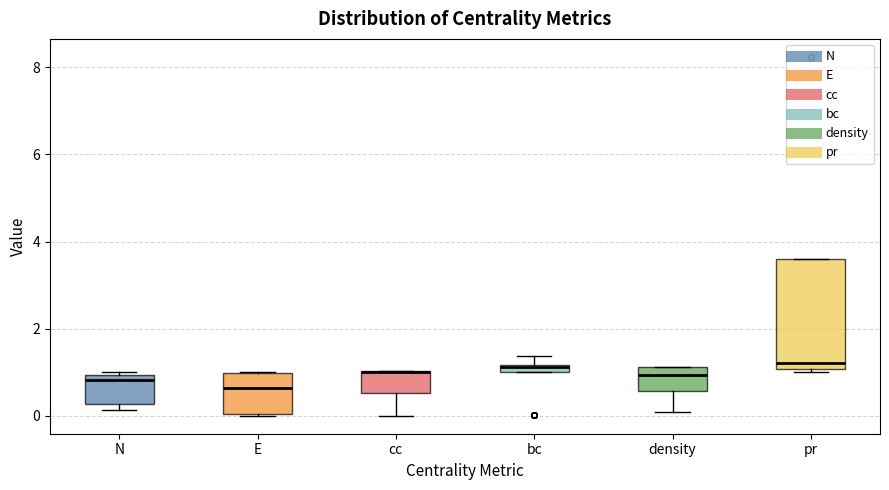

Where is the lower edge of the box for bc on the y-axis? The values are not printed on the chart, so give them approximately, as read against the axis.

1.0